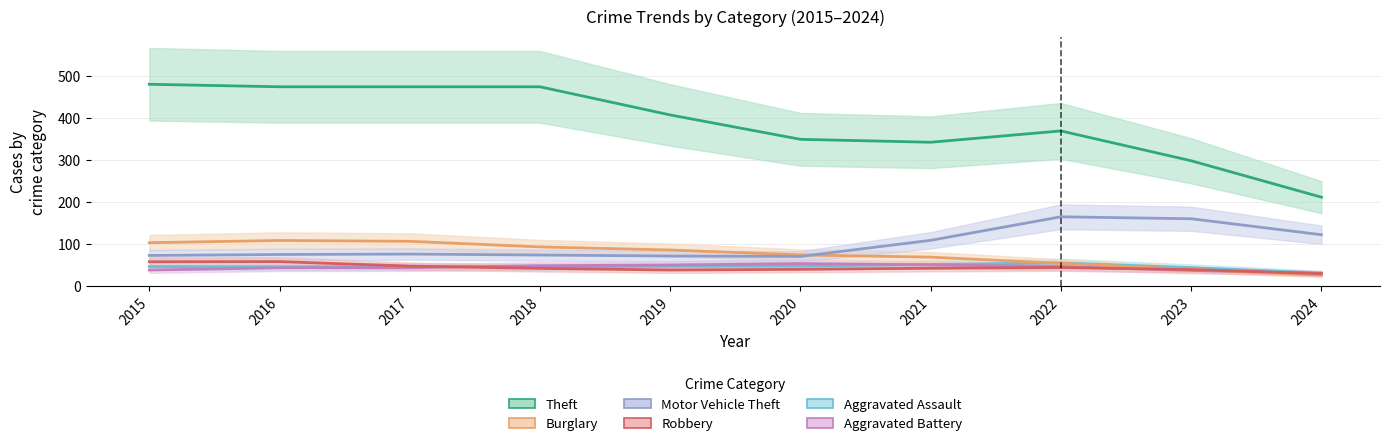

Does the chart have visible grid lines?

Yes